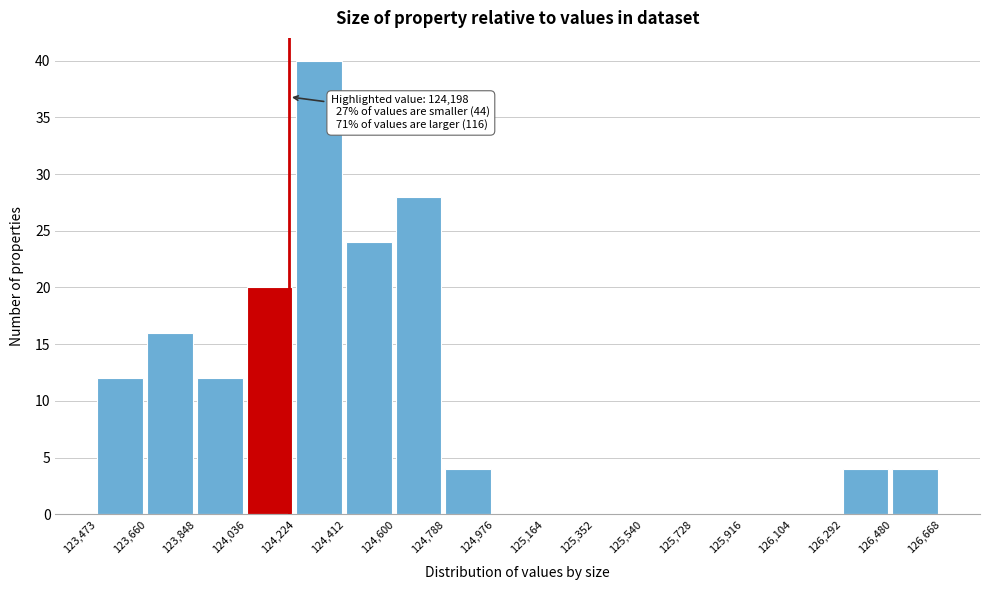

Which range on the x-axis has the tallest bar?

124,224 to 124,412